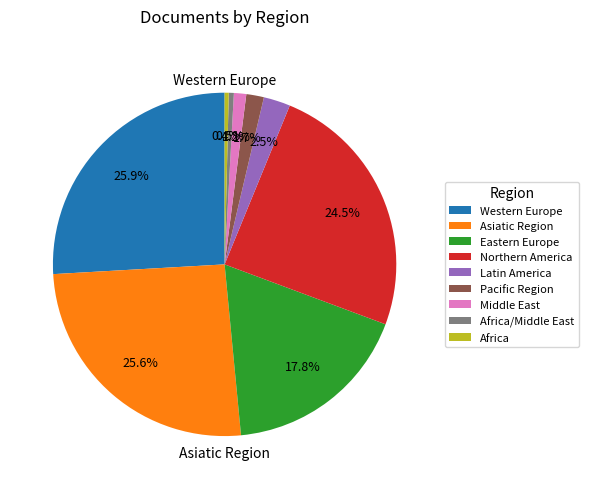

Is there a majority slice in this chart?

No